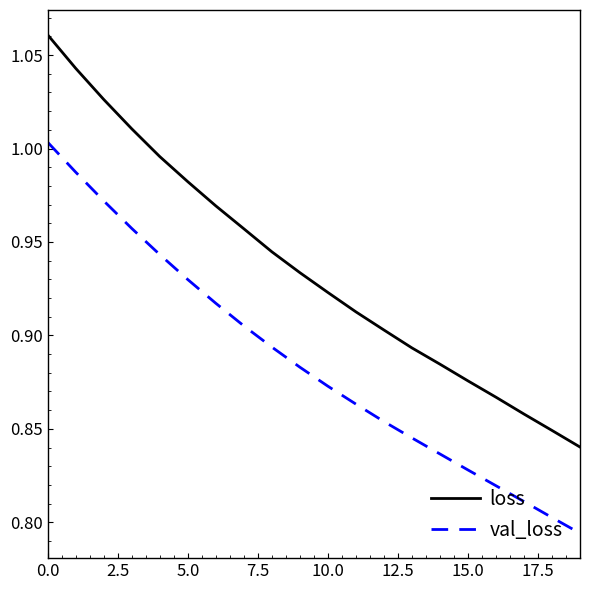

Which series has the widest spread of values?

loss